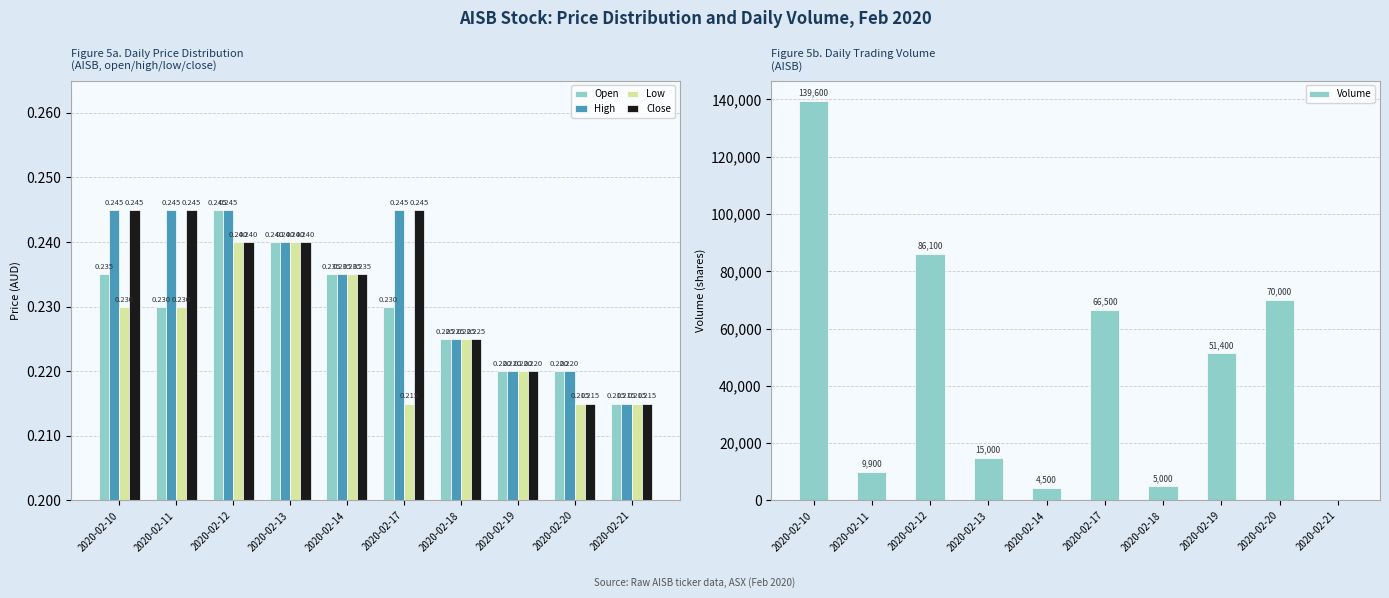

What is the difference between the maximum and minimum values in the Volume series?

139600.0